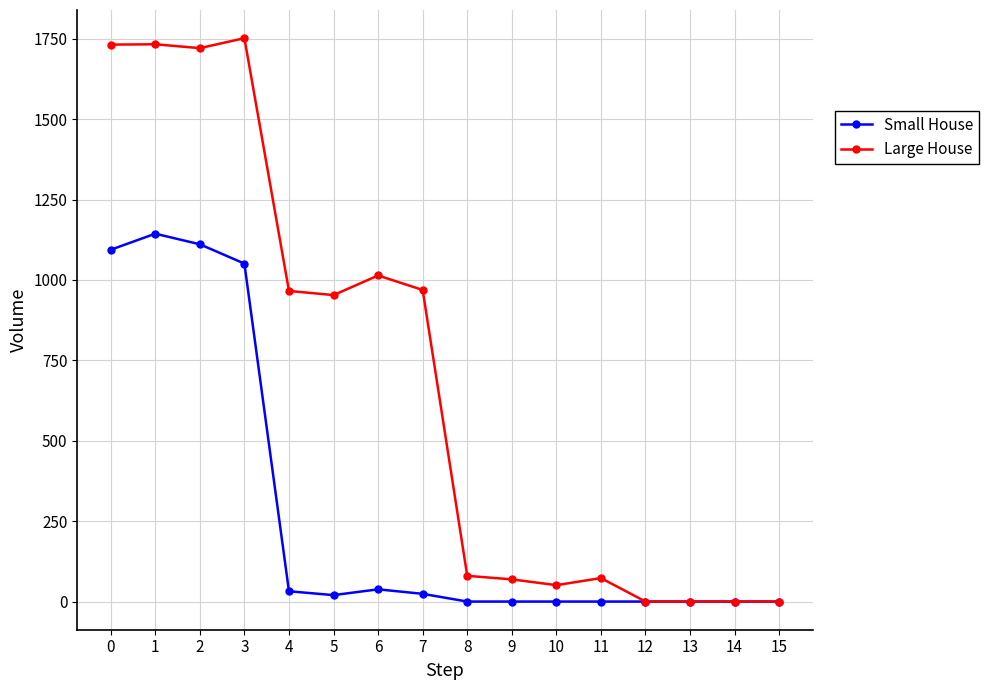

The value of Small House at 13 is 0. True or false?

True